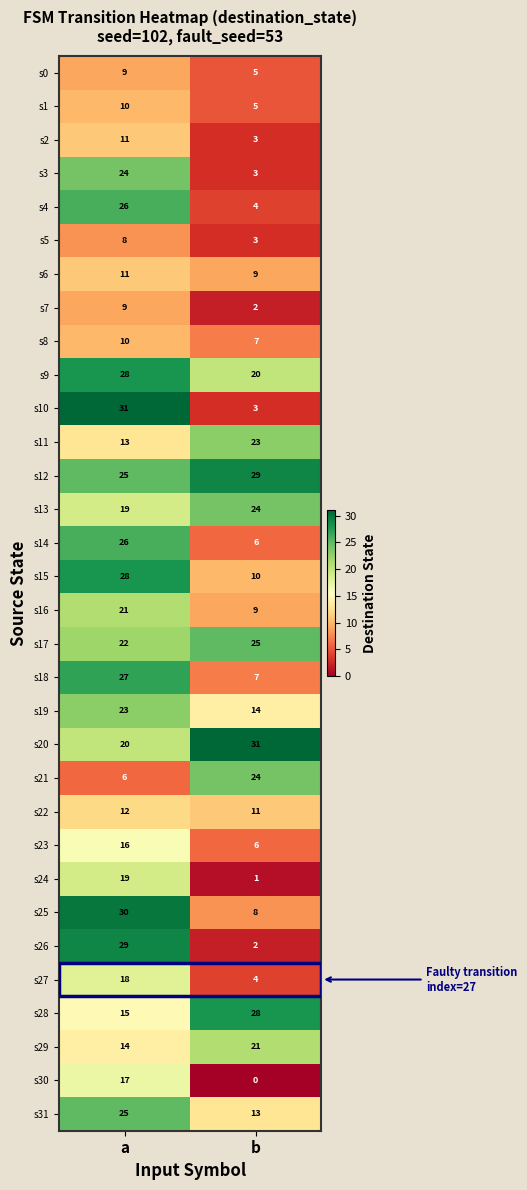

Is it true that s11 equals 8 at a?

False